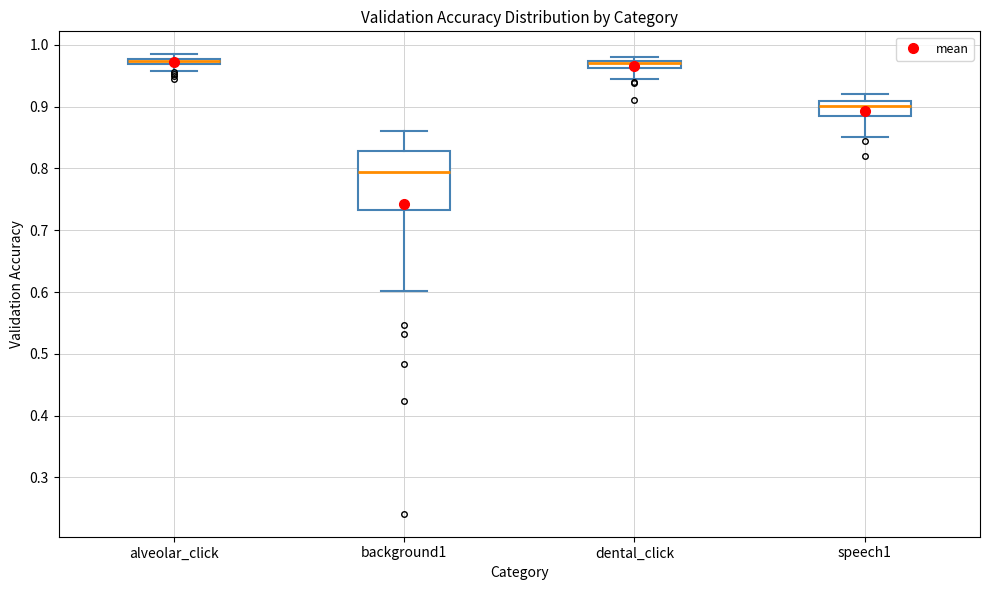

Where is the upper edge of the box for dental_click on the y-axis? The values are not printed on the chart, so give them approximately, as read against the axis.

0.97